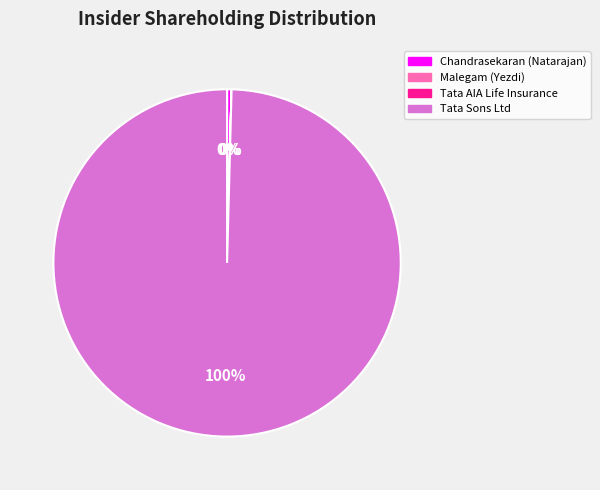

Is there a majority slice in this chart?

Yes